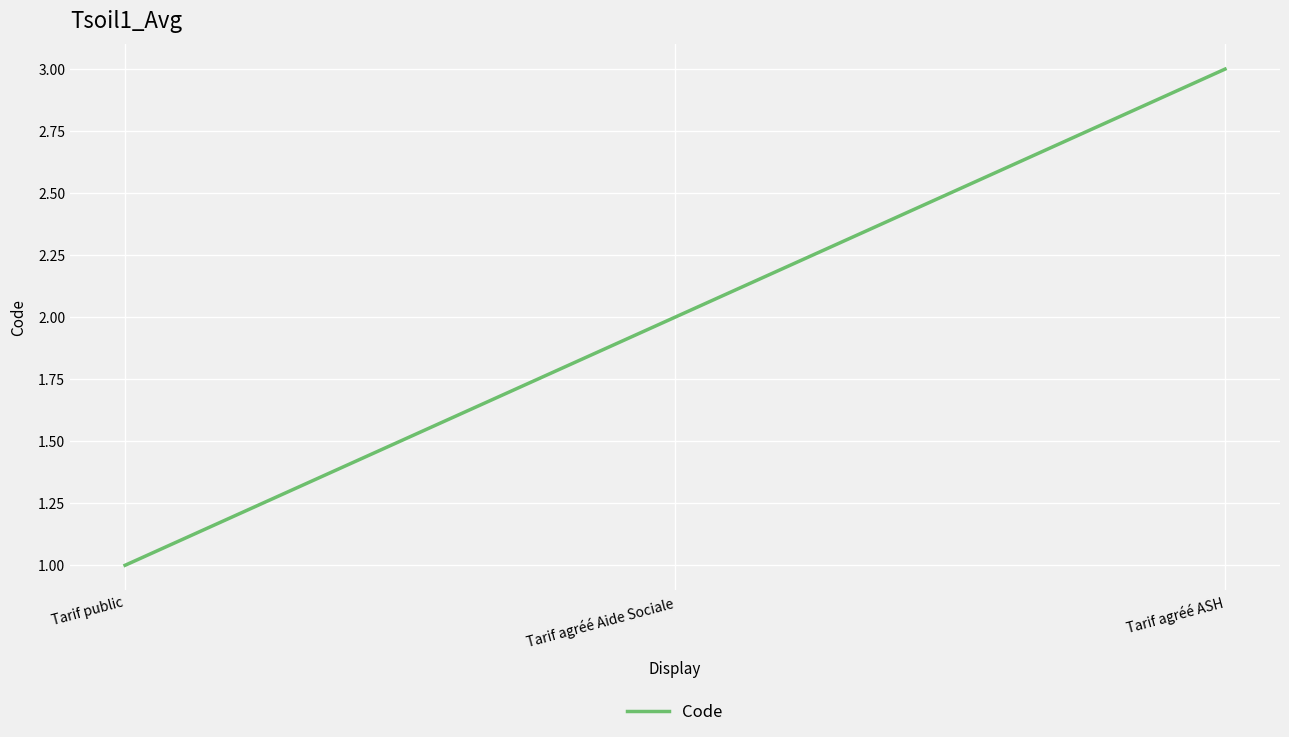

List the labels in order of value, largest first.

Tarif agréé ASH, Tarif agréé Aide Sociale, Tarif public